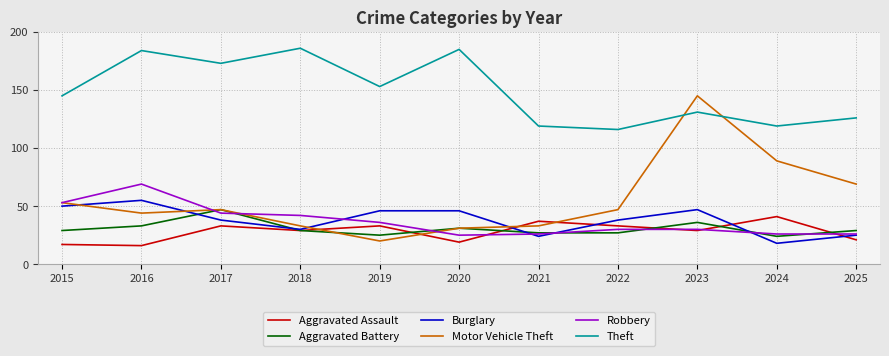

Where is Theft nearest to the value 151?

2019